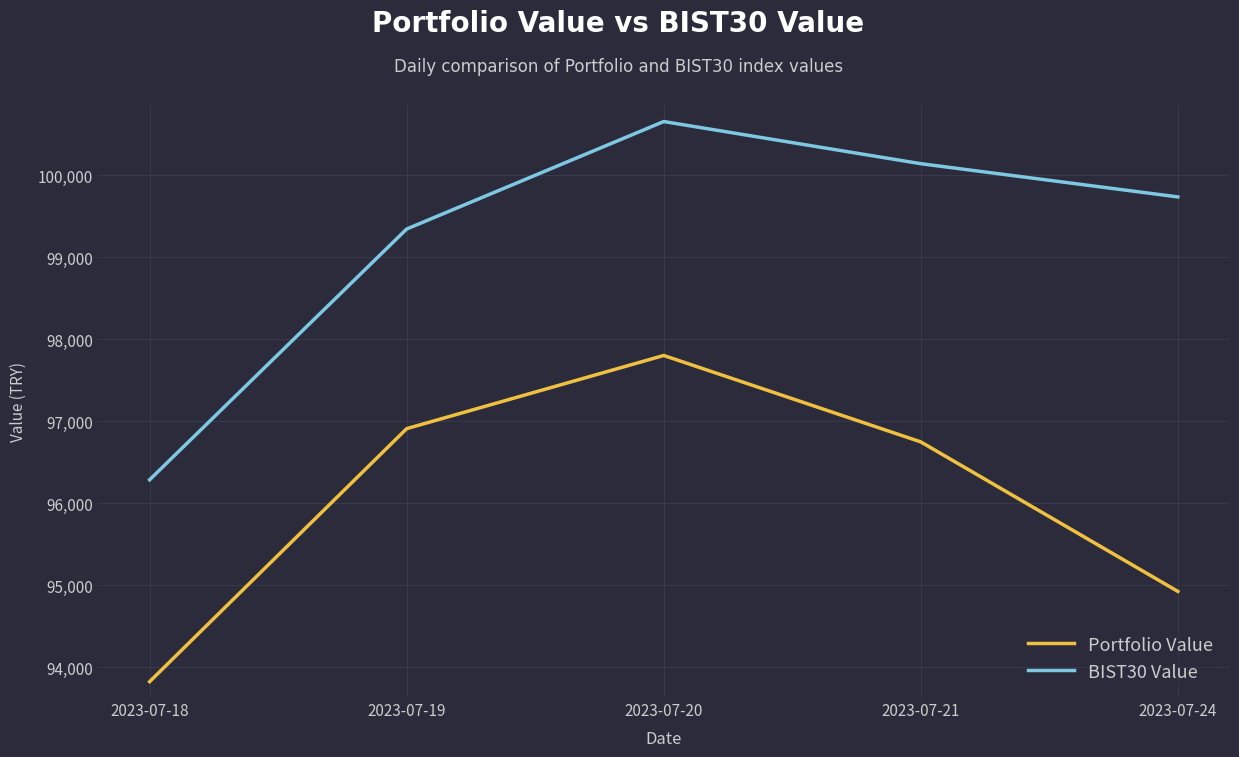

What is the sum of all BIST30 Value values?

496160.4